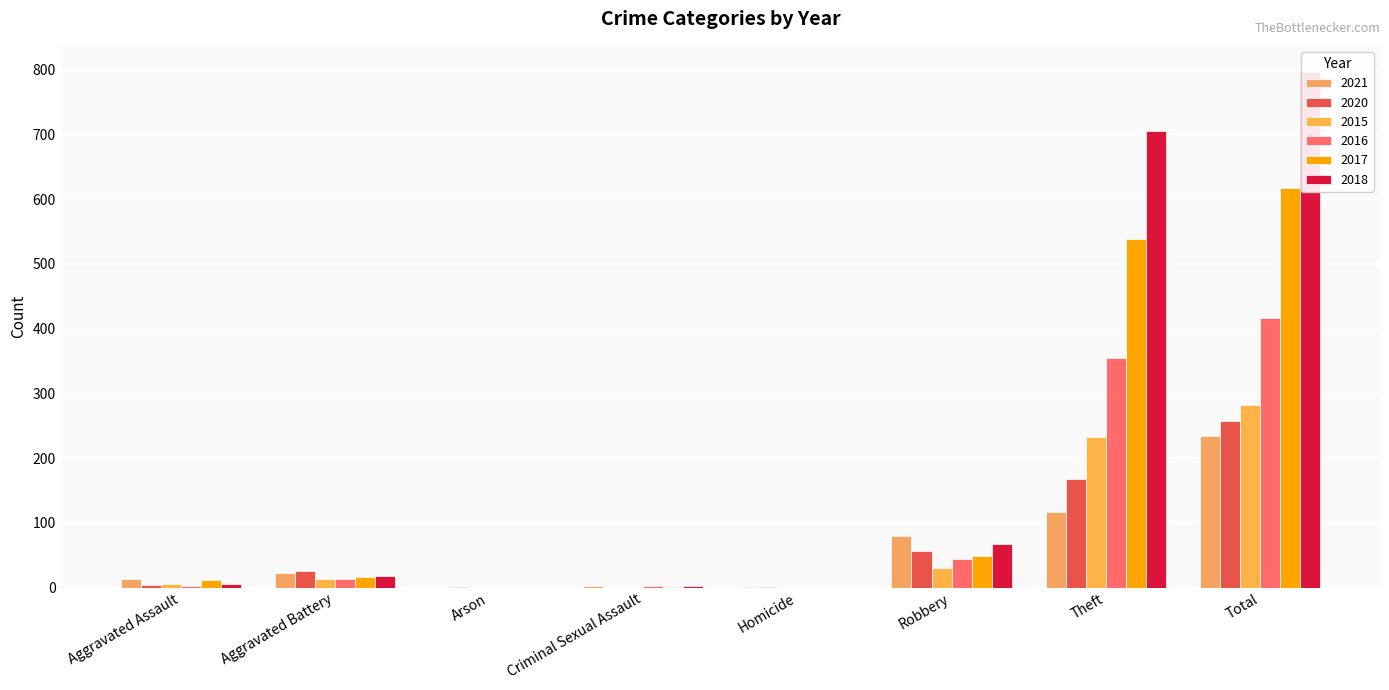

Reading right to left, list all the values displayed in this chart.

2021: 234	116	80	1	2	0	22	13
2020: 257	168	57	1	0	1	26	4
2015: 282	233	30	0	0	0	13	6
2016: 416	354	44	0	2	0	13	3
2017: 617	538	49	0	1	0	17	12
2018: 797	705	67	0	2	0	18	5